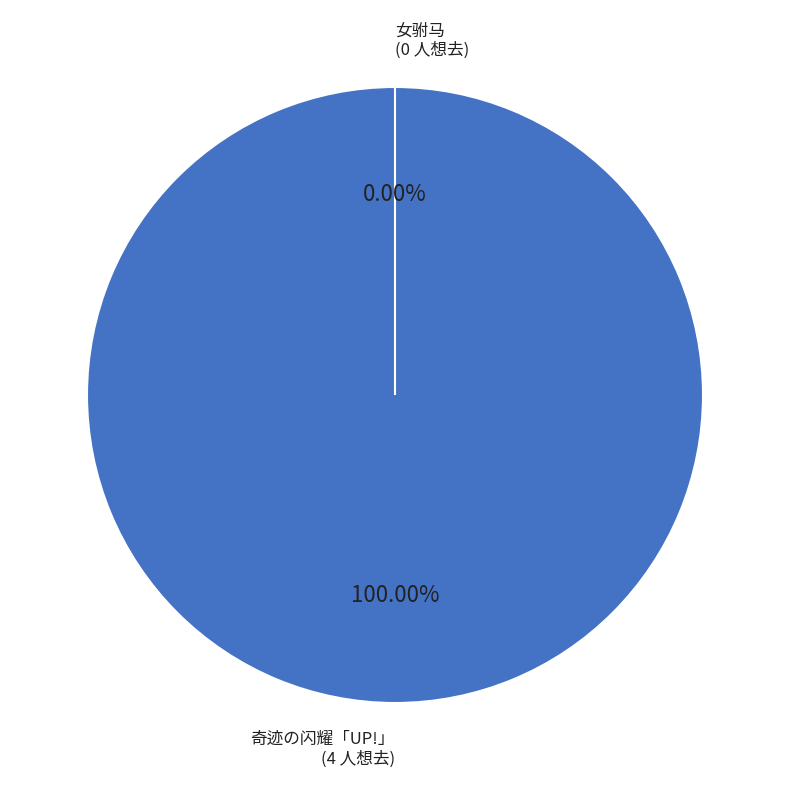

To the nearest percent, what is the combined percentage of 苏州·奇迹の闪耀 「UP!」巡回动漫演唱会 and 苏州·【明星版】吴琼主演经典黄梅戏《女驸马》?

100%